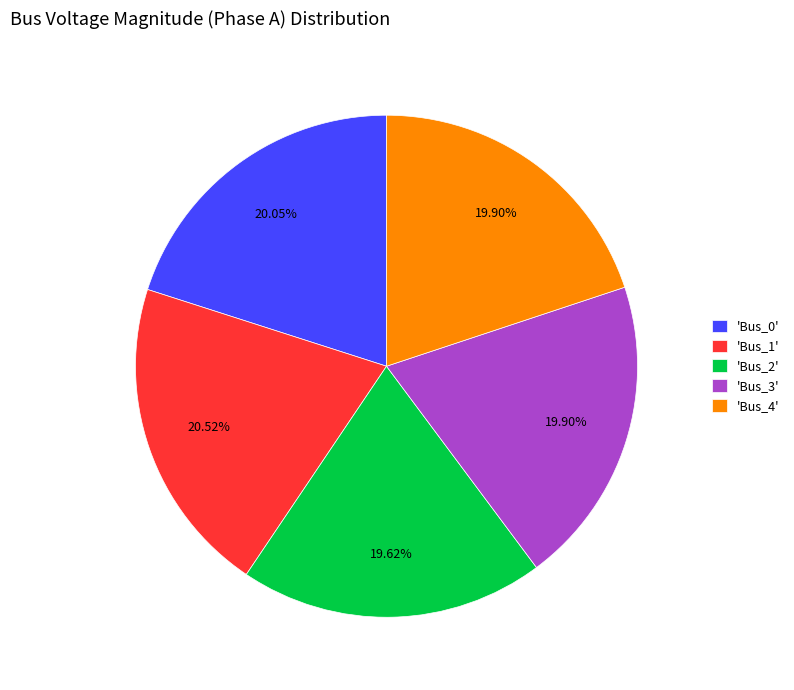

Do 'Bus_0' and 'Bus_2' together represent more than half of the pie?

No